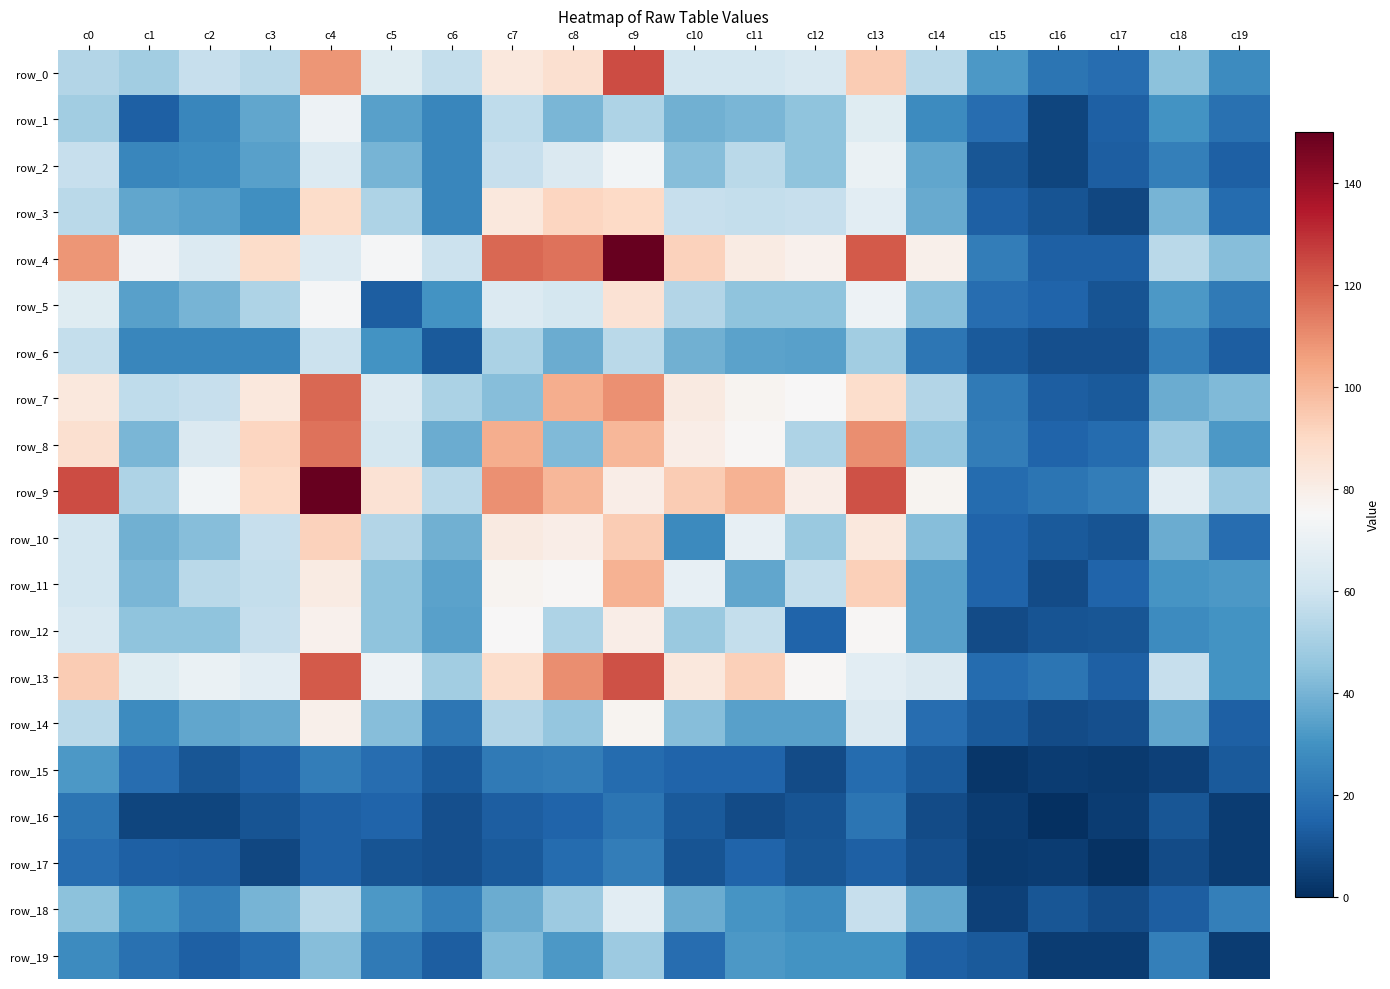

What is the lowest value of the row_5 series?

10